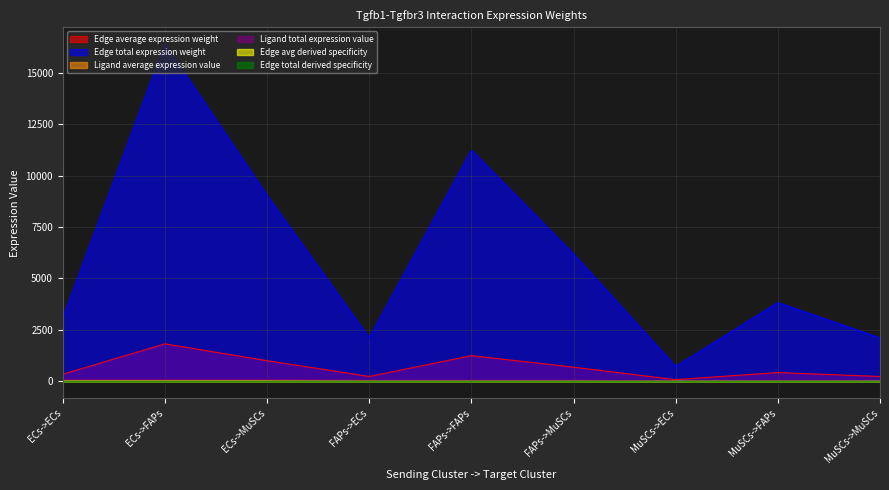

True or false: Ligand total expression value and Ligand average expression value intersect in this chart.

False